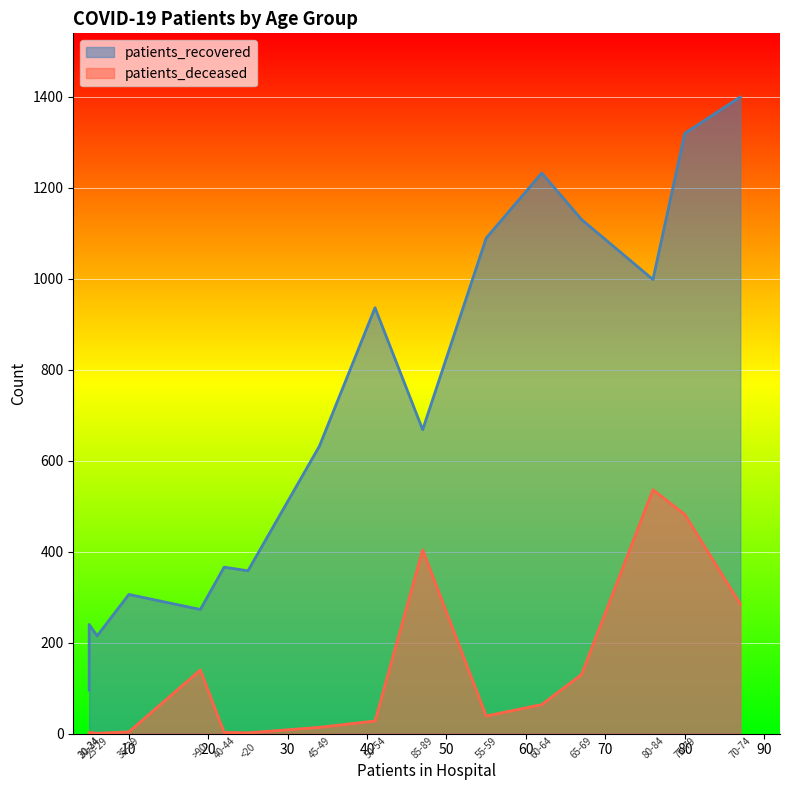

At which label is patients_deceased closest to 268?

70-74